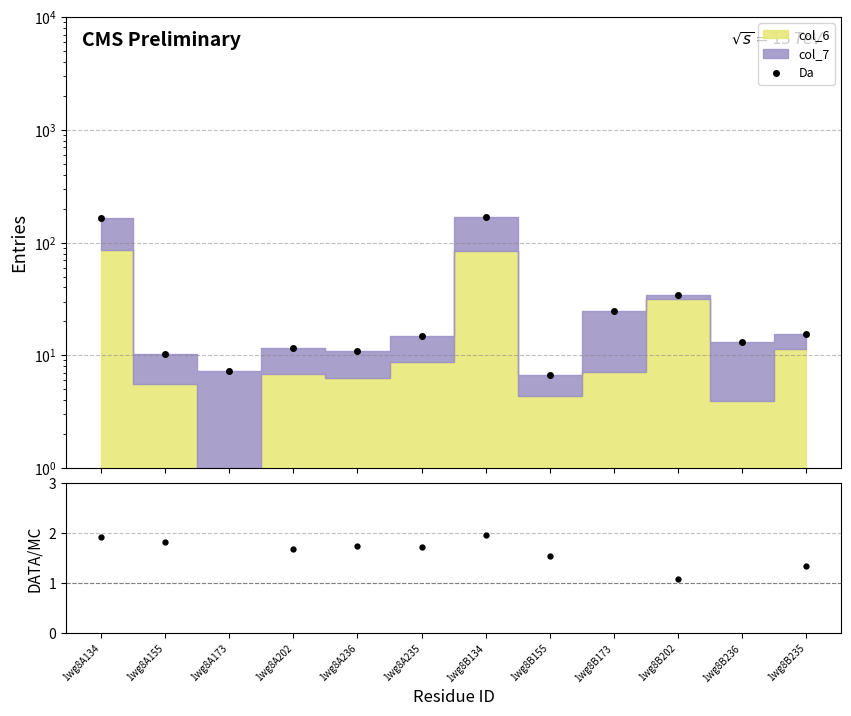

Reading left to right, extract all data points from this chart.

Da: 164.4	10.2	7.3	11.6	10.9	14.9	167.2	6.7	24.6	34.2	13.1	15.4
DATA/MC: 1.9	1.8	40.0	1.7	1.7	1.7	2.0	1.5	3.5	1.1	3.3	1.3